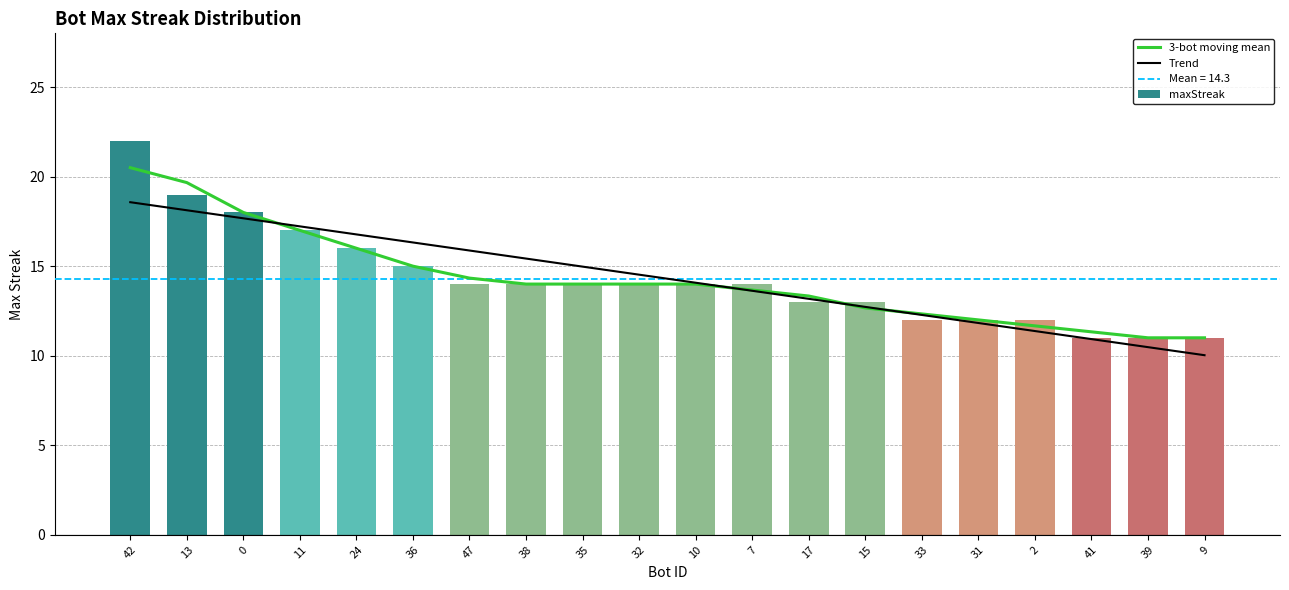

Which has a higher value, 39 or 32?

32